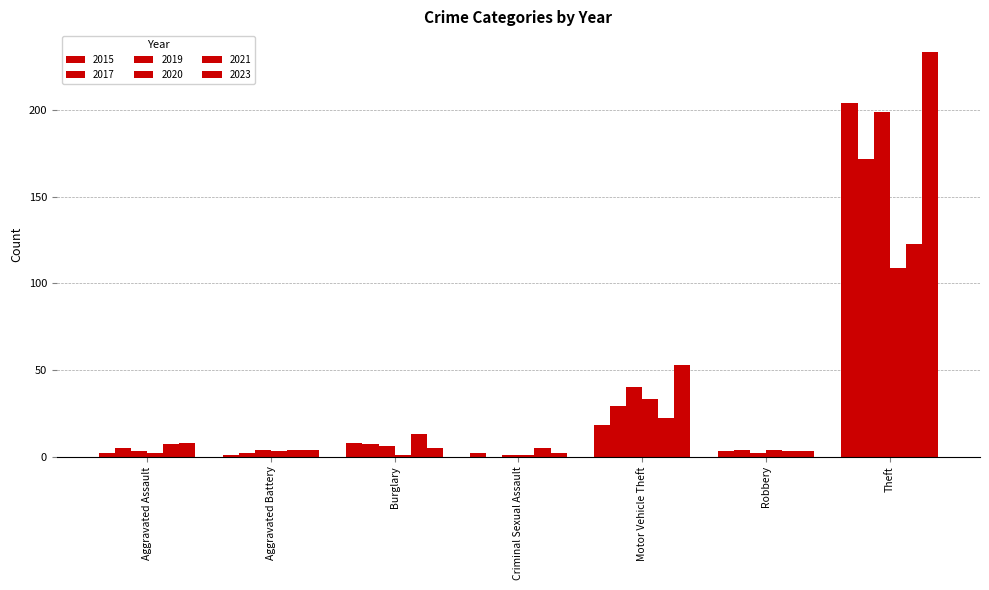

Between Motor Vehicle Theft and Burglary, which is larger?

Motor Vehicle Theft